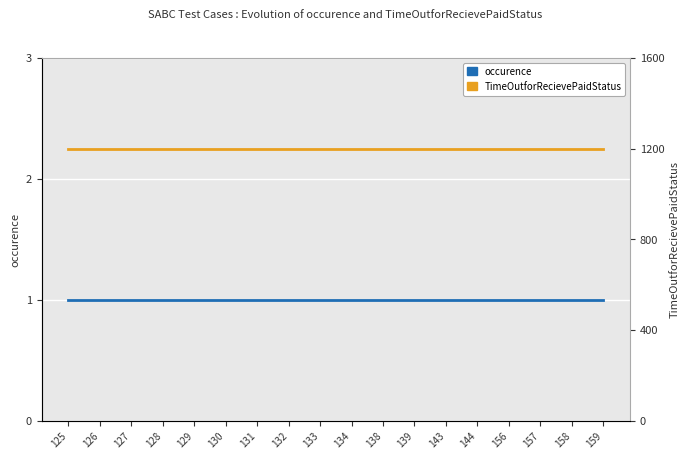

Reading left to right, what are all the values shown in this chart?

occurence: 1	1	1	1	1	1	1	1	1	1	1	1	1	1	1	1	1	1
TimeOutforRecievePaidStatus: 1200	1200	1200	1200	1200	1200	1200	1200	1200	1200	1200	1200	1200	1200	1200	1200	1200	1200